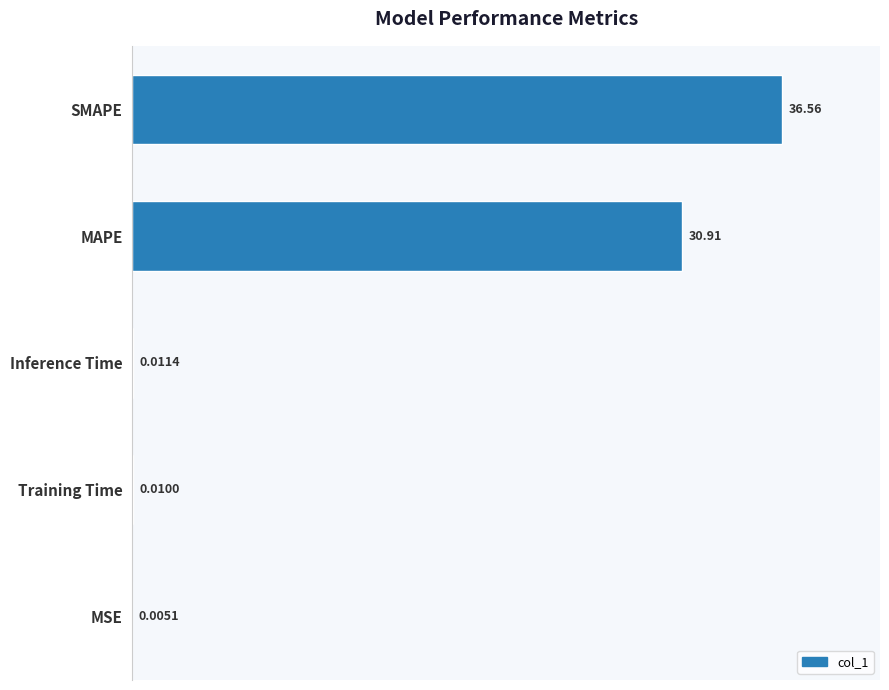

What is the sum of all values?

67.5